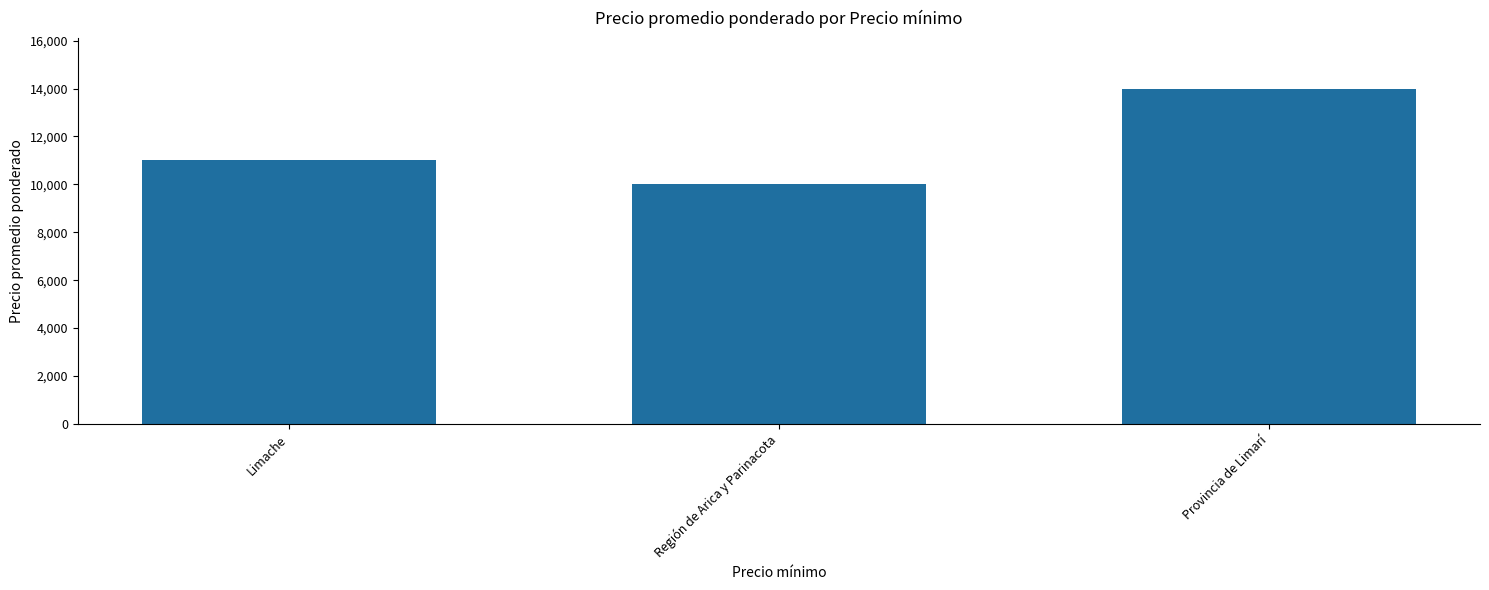

True or false: the data shows 14000 at Provincia de Limarí.

True